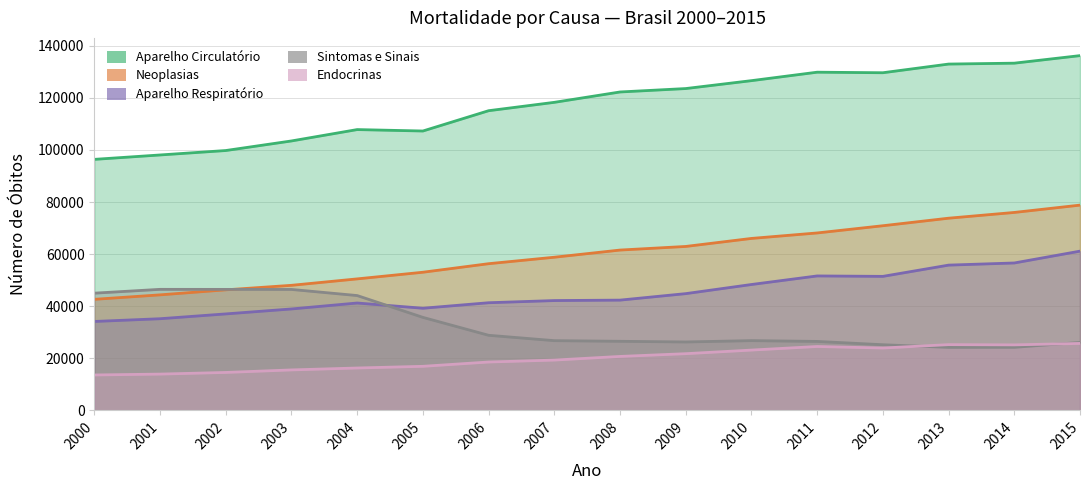

True or false: Aparelho Respiratório and Neoplasias cross at least once.

False